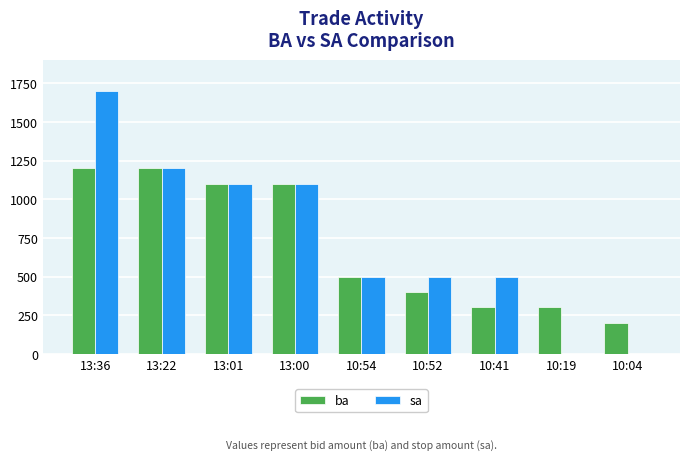

At which category is the sum across all series the highest?

13:36